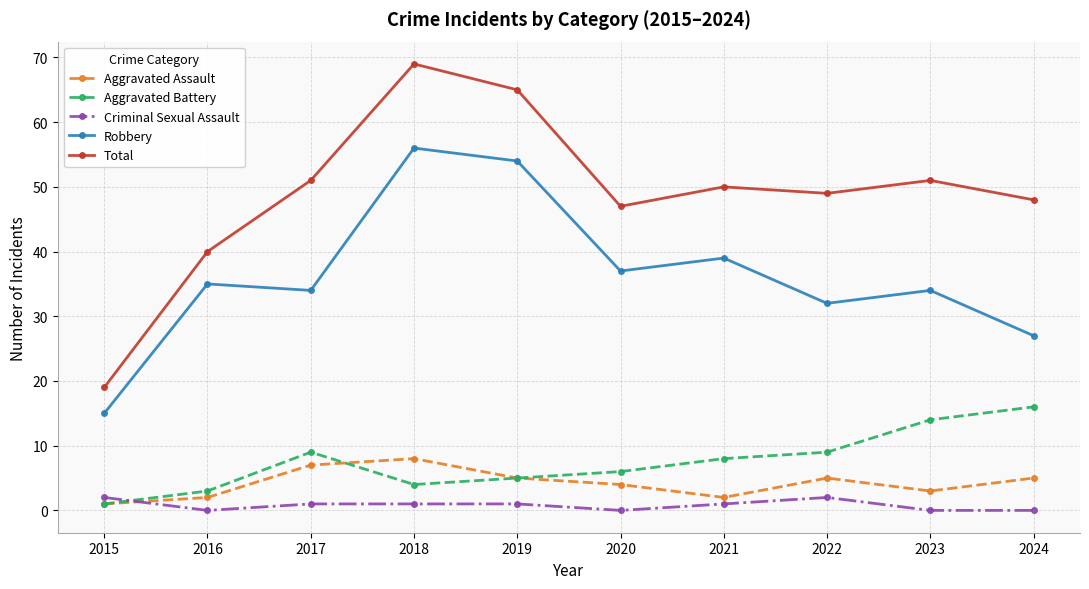

What is the difference between the highest and lowest values at 2023?

51